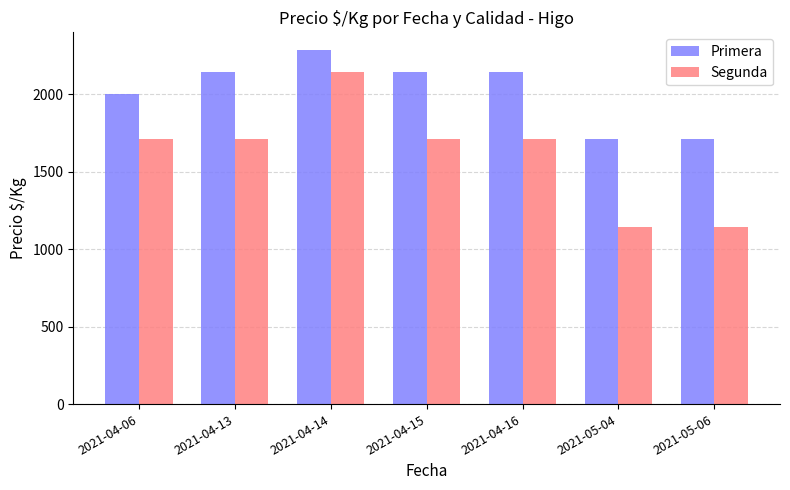

Which series has the largest range (max minus min)?

Segunda